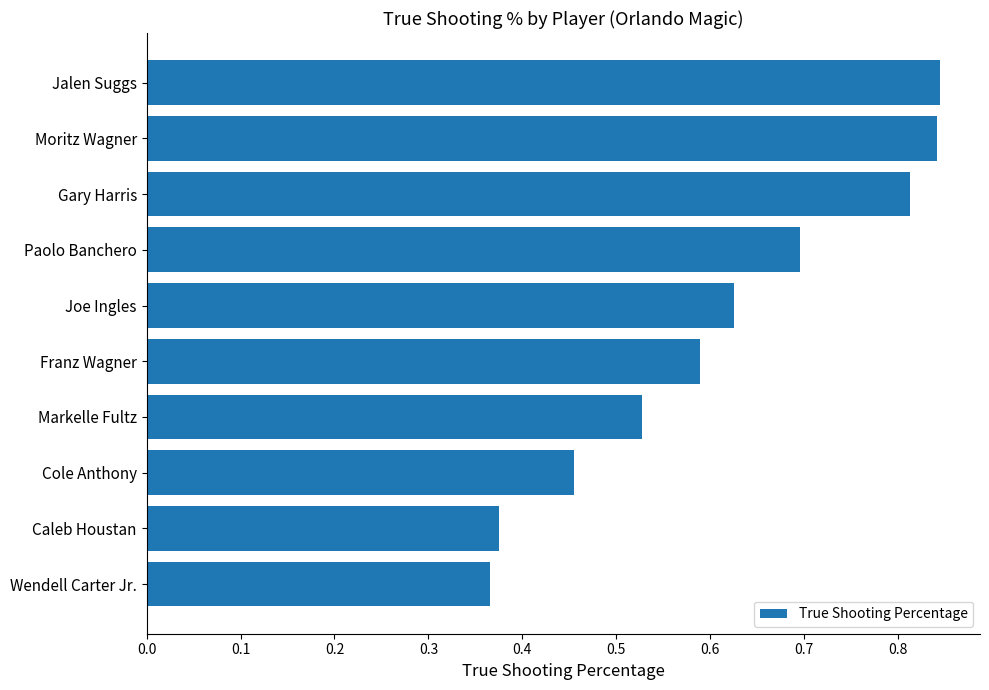

How many values are between 0 and 1?

10